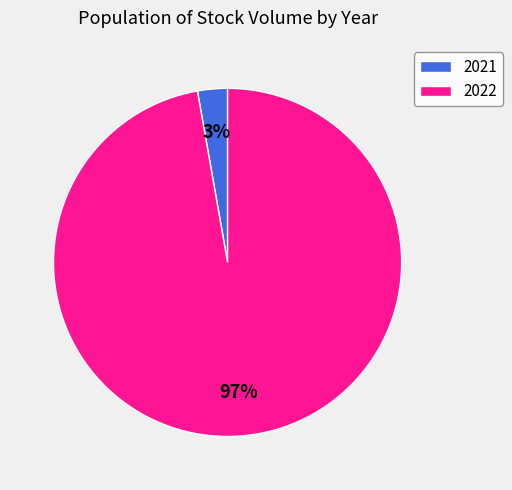

Rank the categories by value from highest to lowest.

2022, 2021